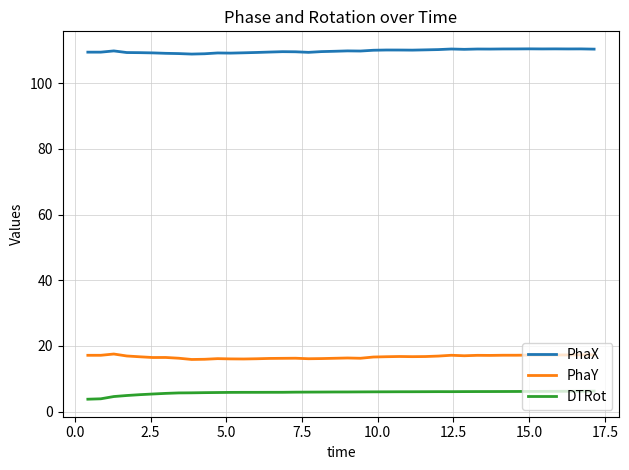

Which series has the largest total across all categories?

PhaX